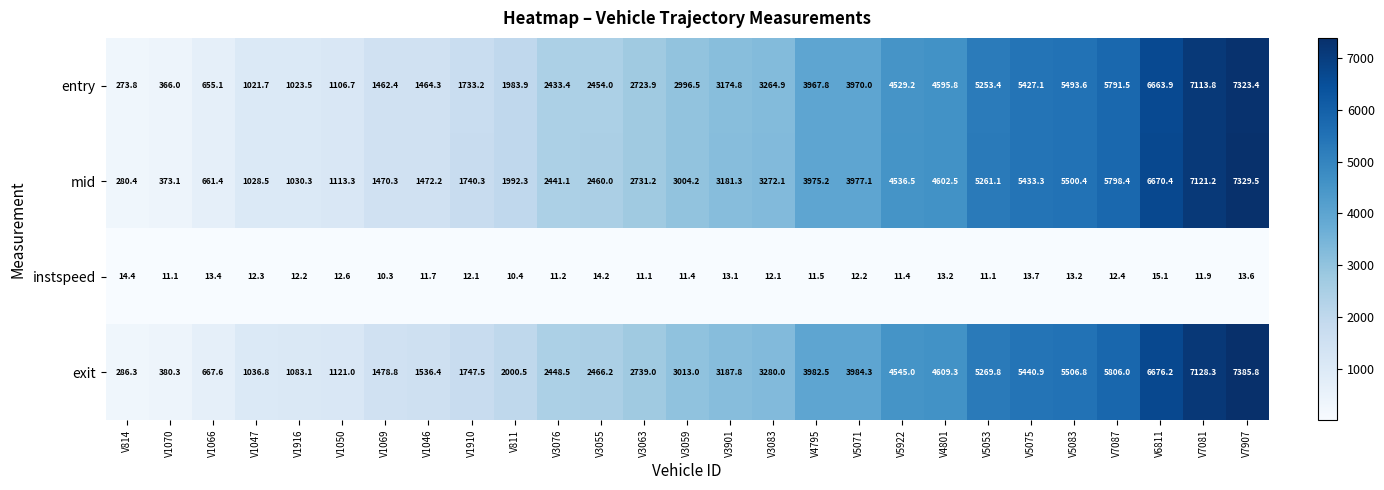

What is the average value of the instspeed series?

12.3